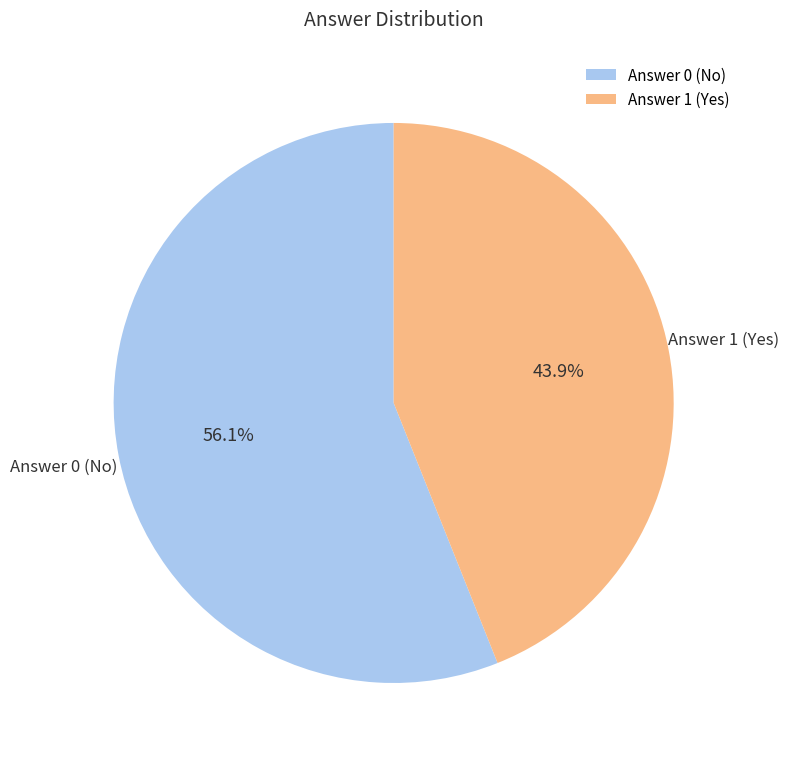

Does Answer 0 (No) account for over 50% of the chart?

Yes